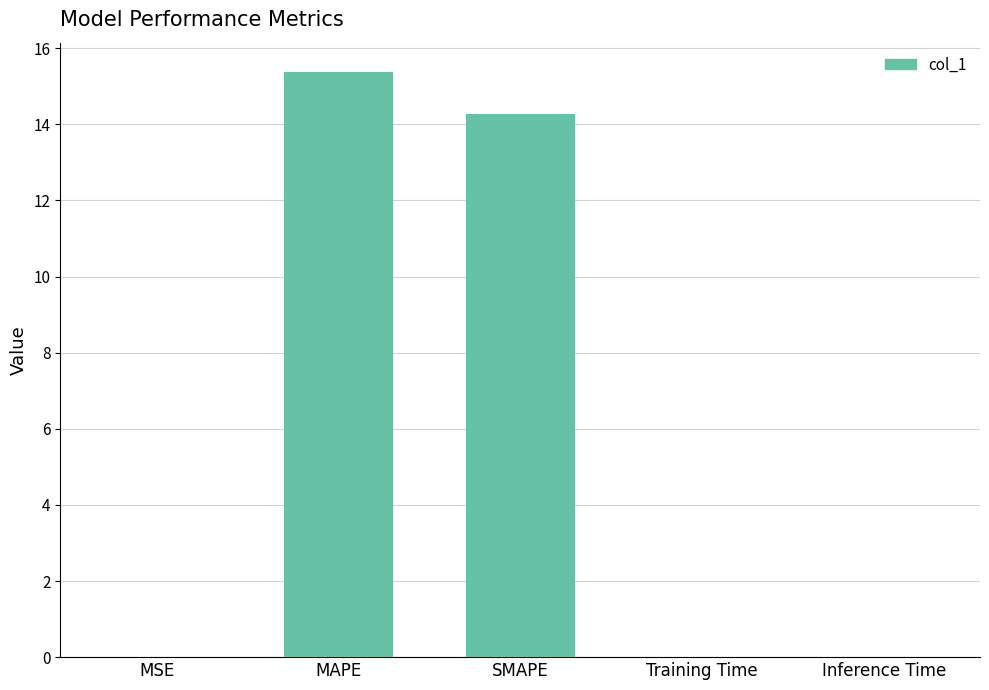

What is the change in value from MAPE to SMAPE?

-1.1